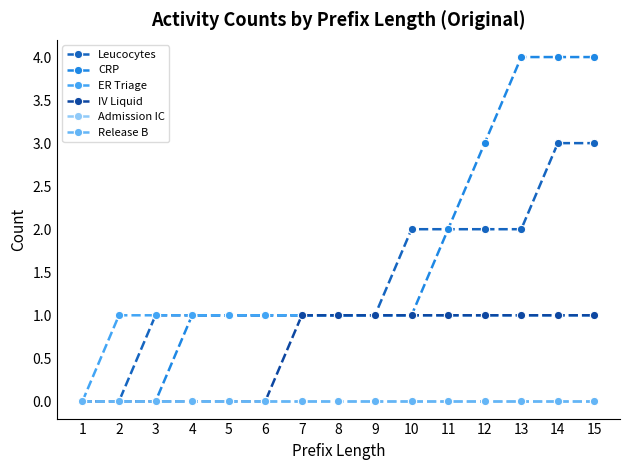

At which category is the sum across all series the highest?

14